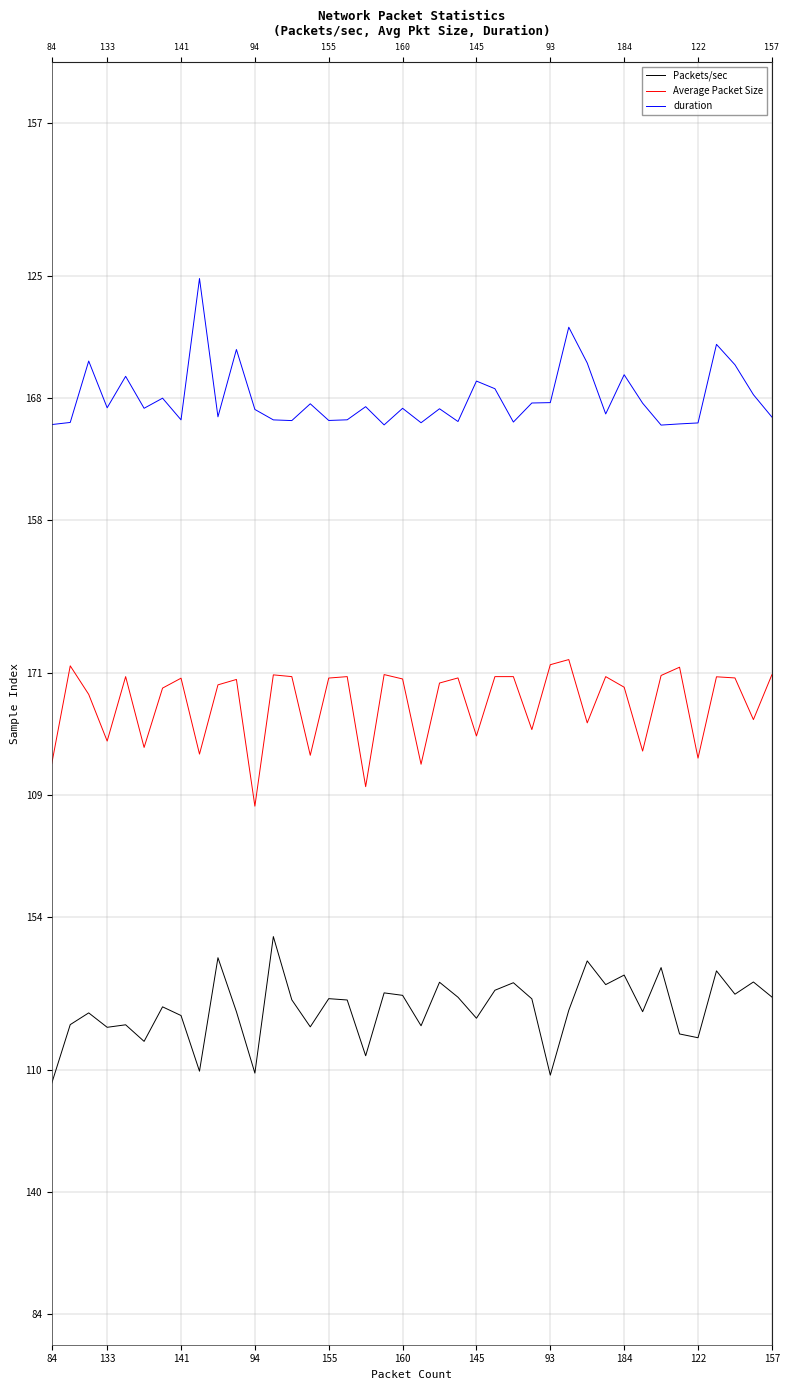

List the labels in order of Packets/sec value, largest first.

12, 122, 29, 33, 36, 31, 38, 21, 25, 30, 24, 18, 37, 19, 39, 22, 15, 26, 13, 16, 145, 28, 32, 157, 141, 93, 23, 133, 155, 20, 14, 94, 34, 35, 160, 17, 184, 11, 27, 84